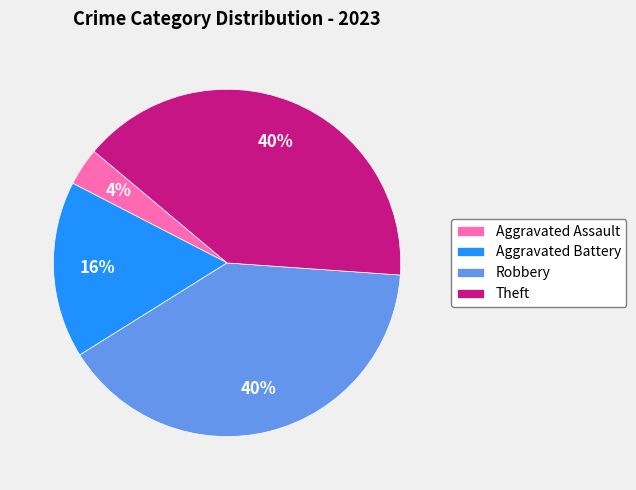

Is there a majority slice in this chart?

No